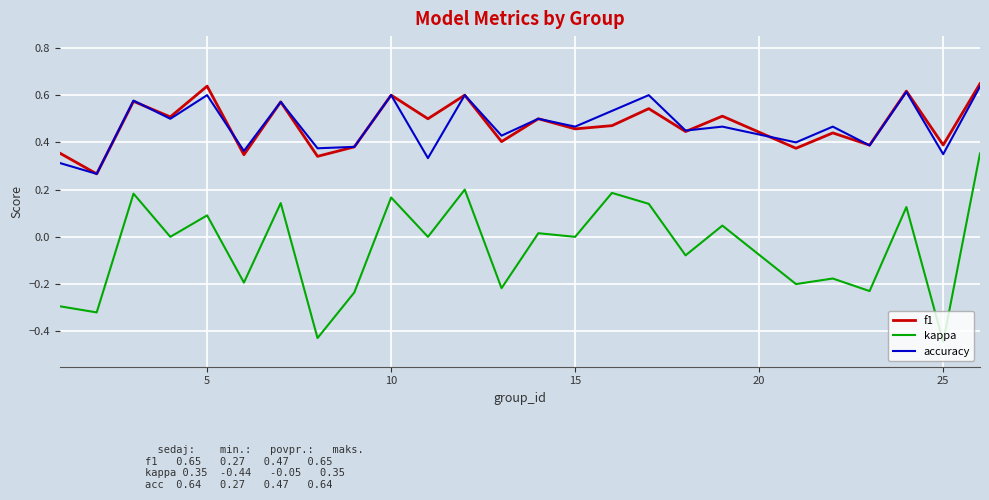

True or false: kappa and f1 cross at least once.

False